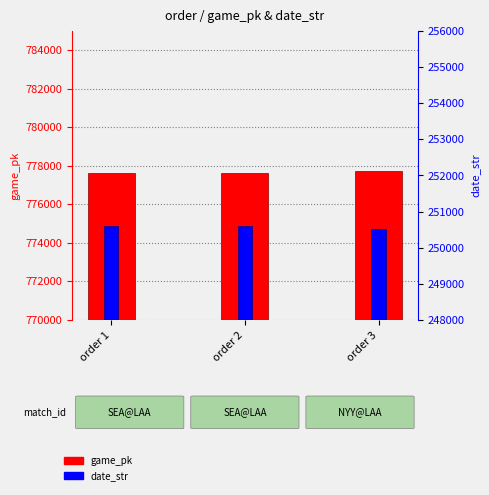

The value of date_str at order 2 is 388749. True or false?

False